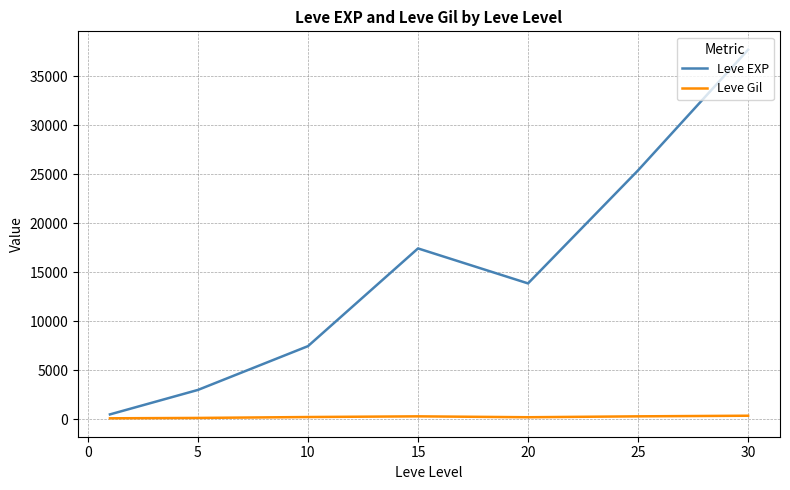

What are all the series names shown in the legend?

Leve EXP, Leve Gil